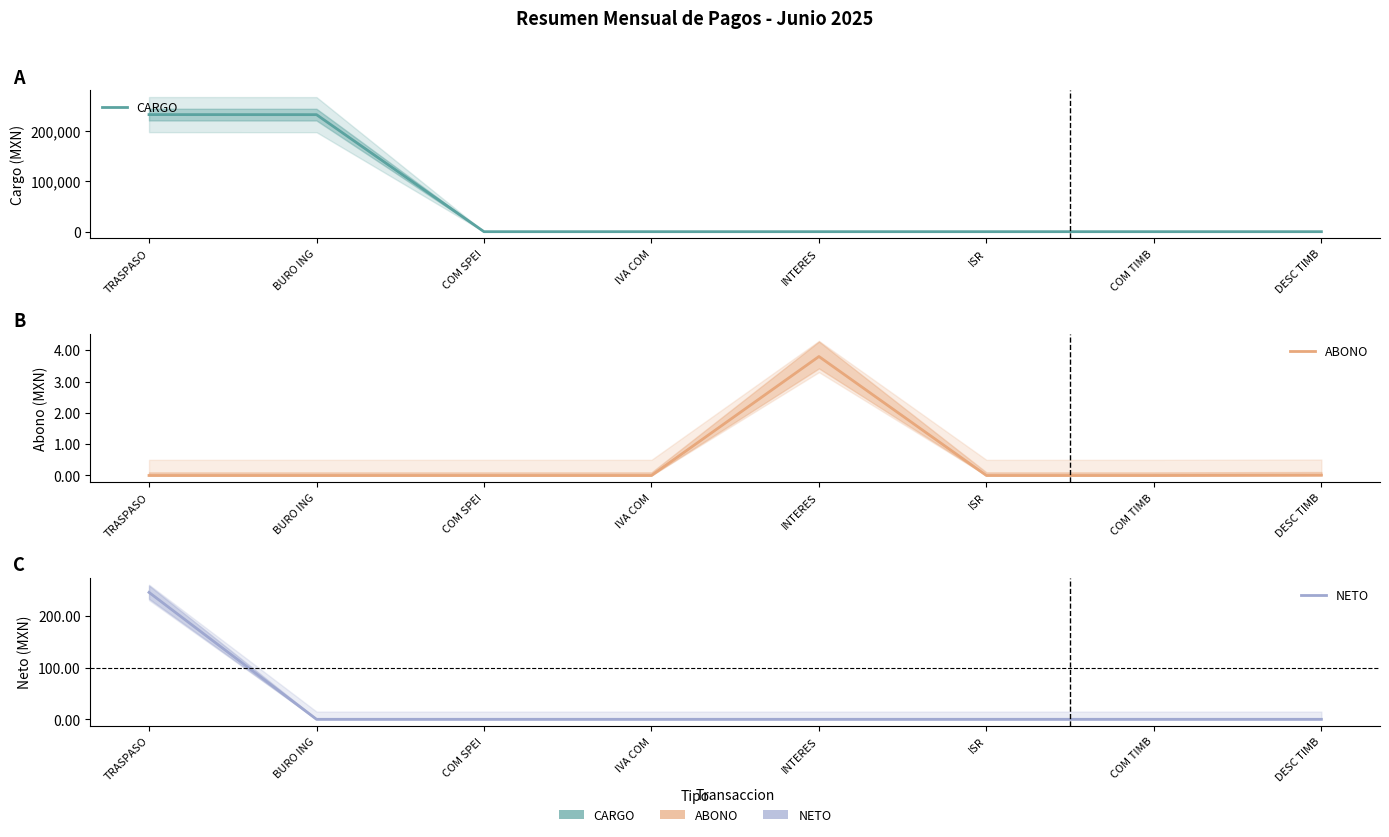

At which category does ABONO reach its first local peak?

INTERES